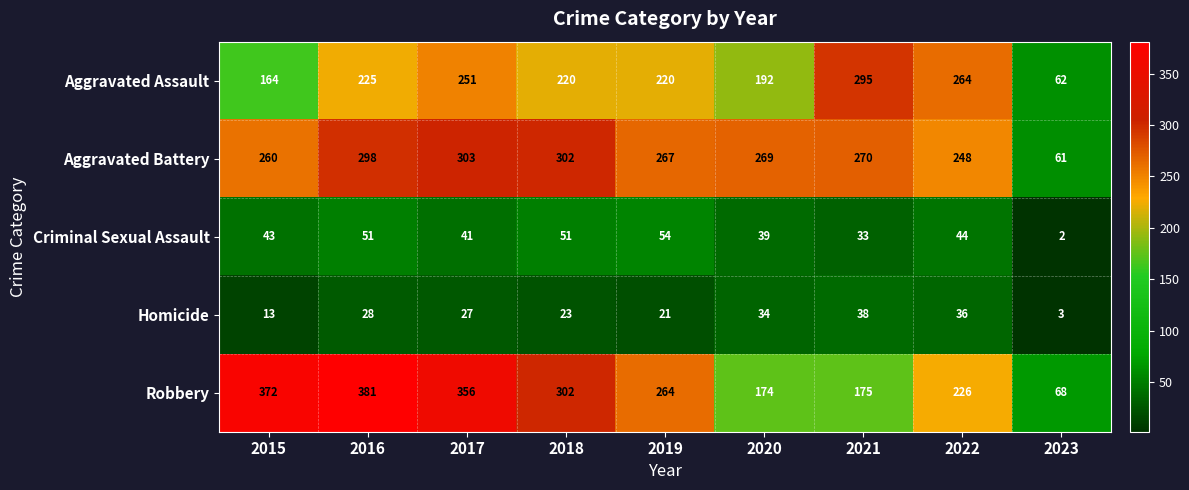

Where does the Aggravated Battery series first go above 269?

2016